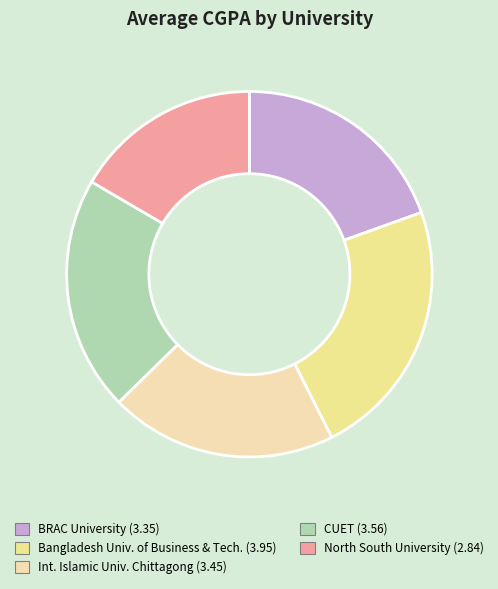

What is the smallest slice in the pie chart?

North South University (2.84)